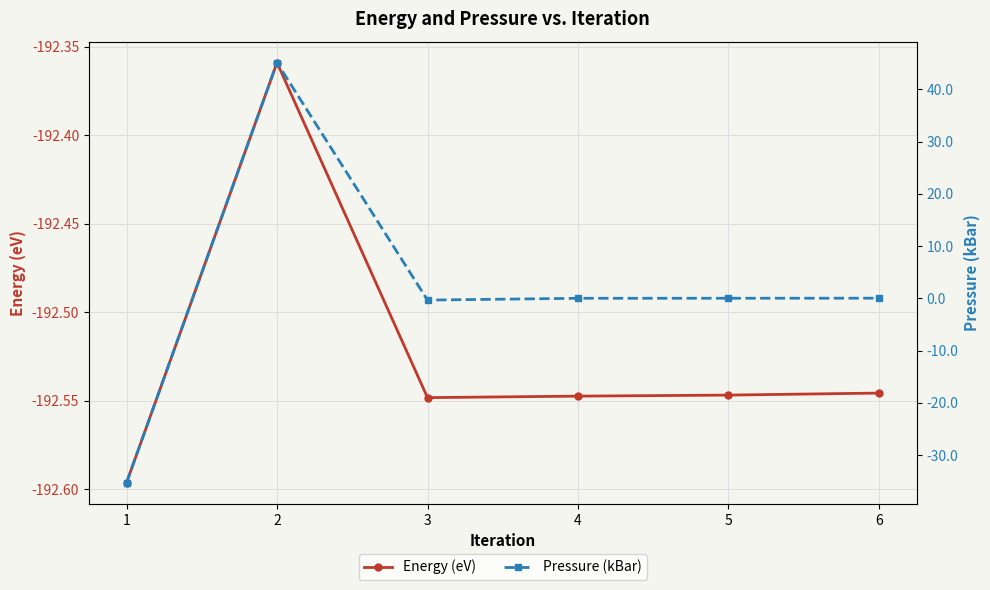

Reading left to right, extract all data points from this chart.

Energy (eV): 1=-192.6	2=-192.4	3=-192.5	4=-192.5	5=-192.5	6=-192.5
Pressure (kBar): 1=-35.3	2=45.1	3=-0.3	4=0.0	5=0.0	6=0.0